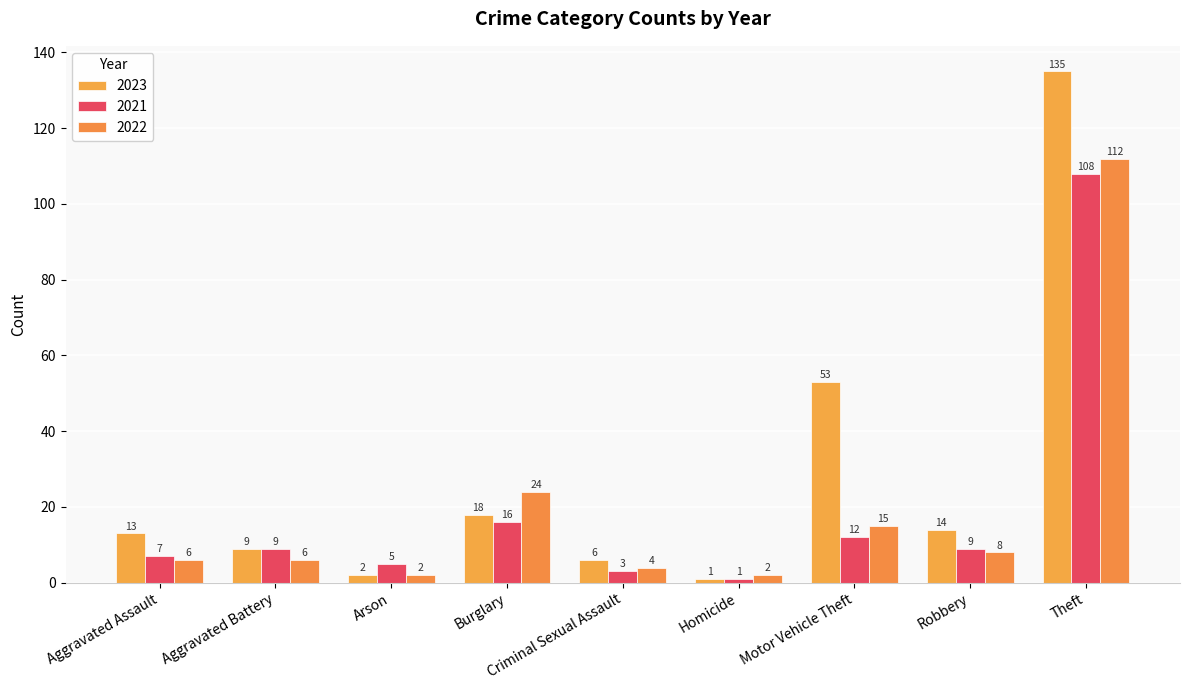

The value of 2021 at Aggravated Assault is 4. True or false?

False